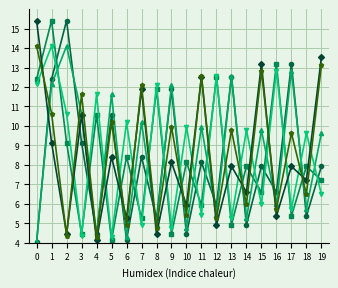

What is the minimum value shown in the chart?

4.0